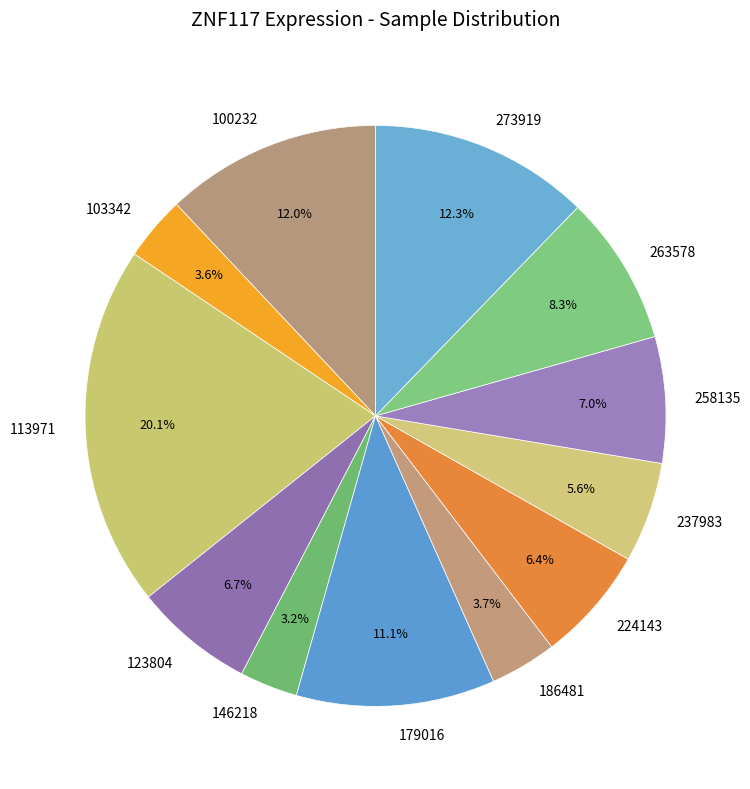

What percentage is the 224143 slice, to the nearest percent?

6%